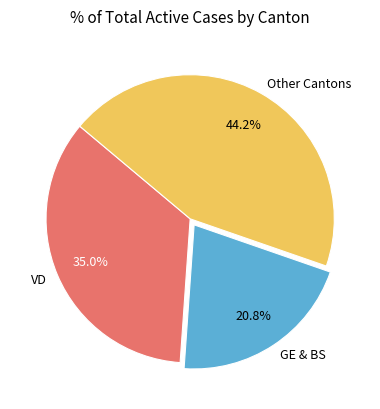

Does GE & BS represent more than half of the total?

No